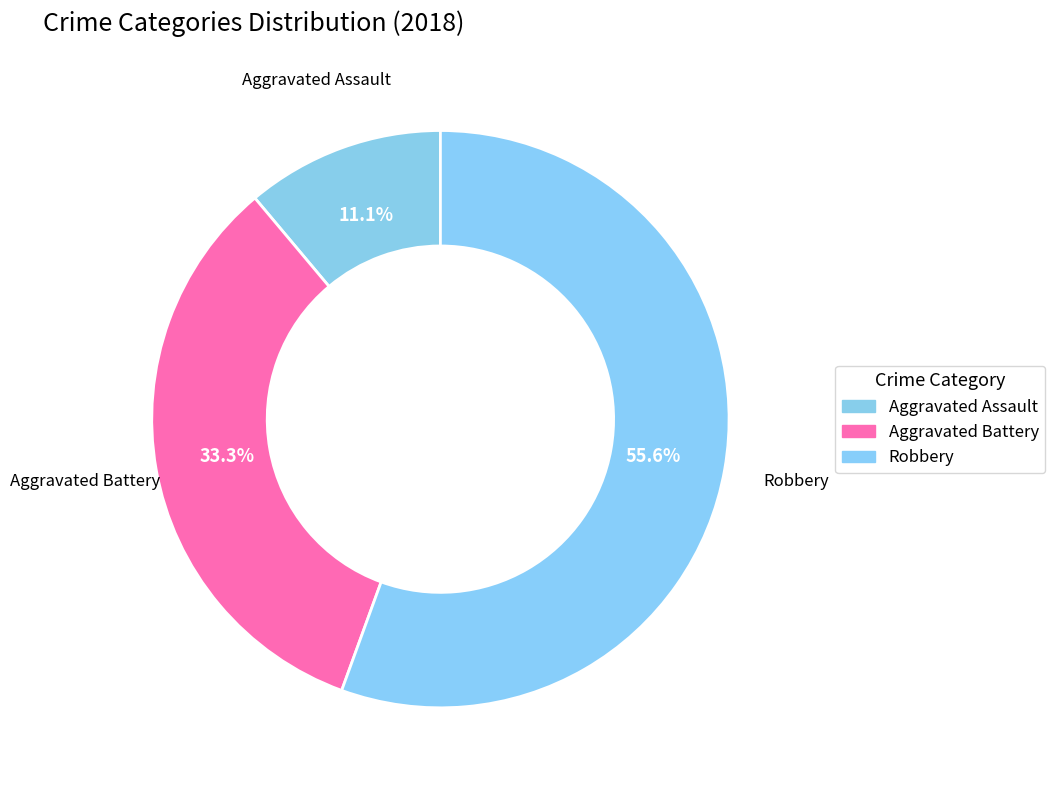

To the nearest percent, what is the difference between the largest and smallest slice percentages?

44%